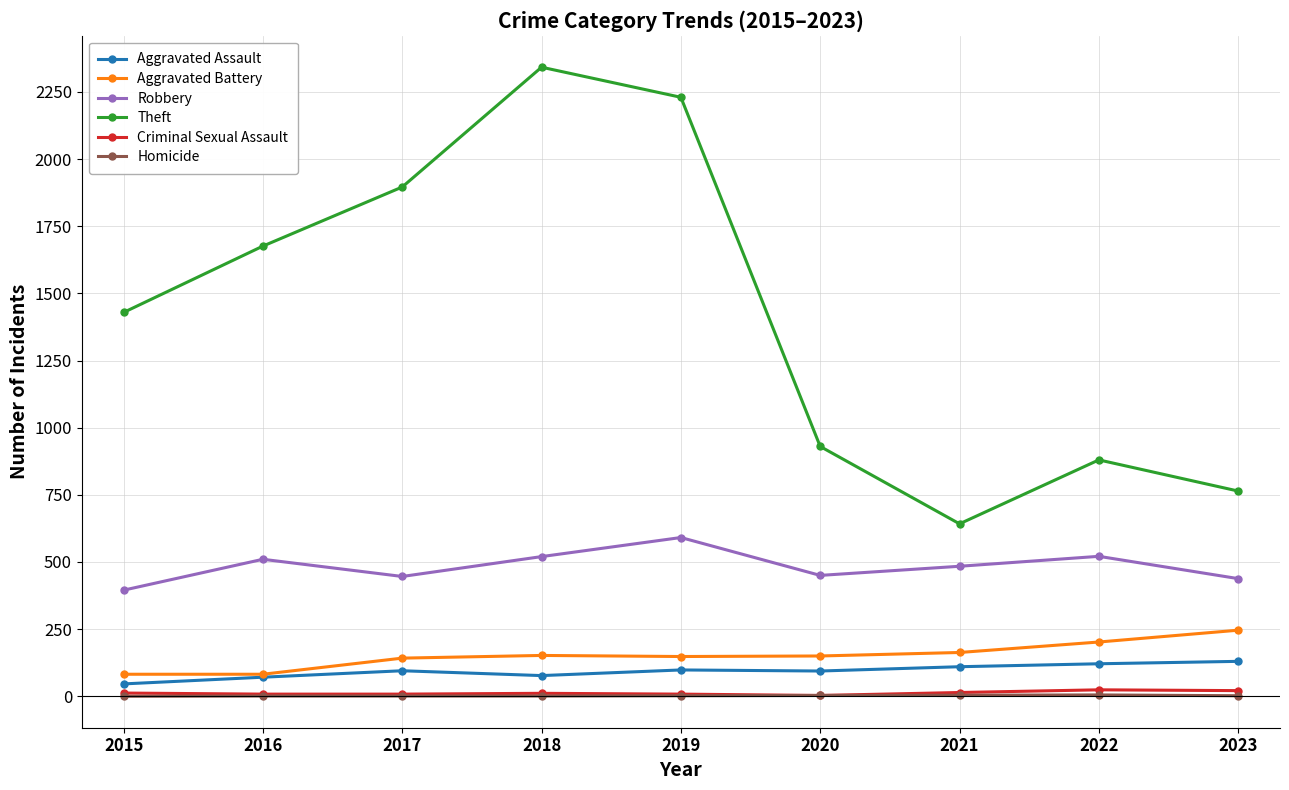

What is the greatest value displayed?

2342